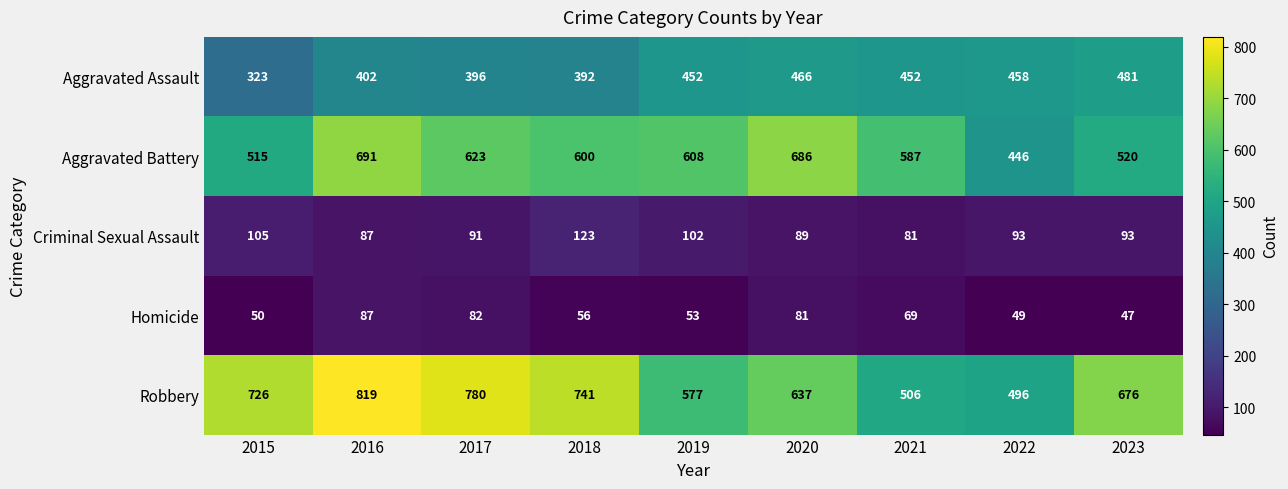

List the series in order of their peak value, highest first.

Robbery, Aggravated Battery, Aggravated Assault, Criminal Sexual Assault, Homicide